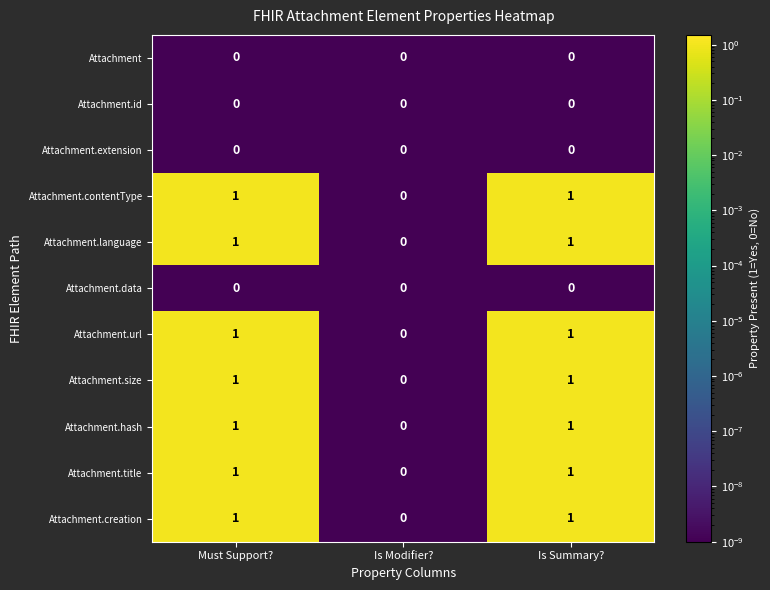

At which label is Attachment.title closest to 0?

Is Modifier?